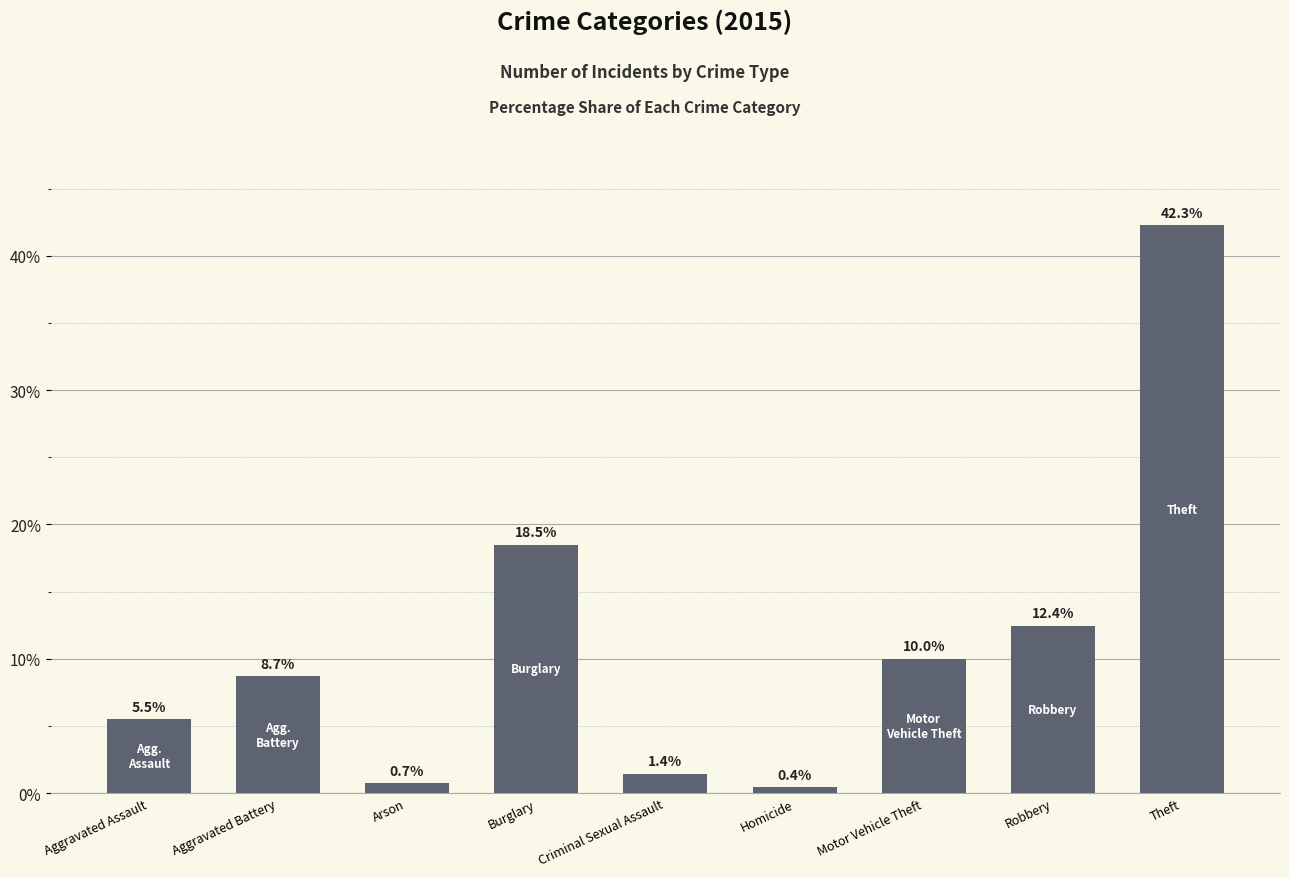

Reading right to left, what are all the values shown in this chart?

42.3	12.4	10.0	0.4	1.4	18.5	0.7	8.7	5.5